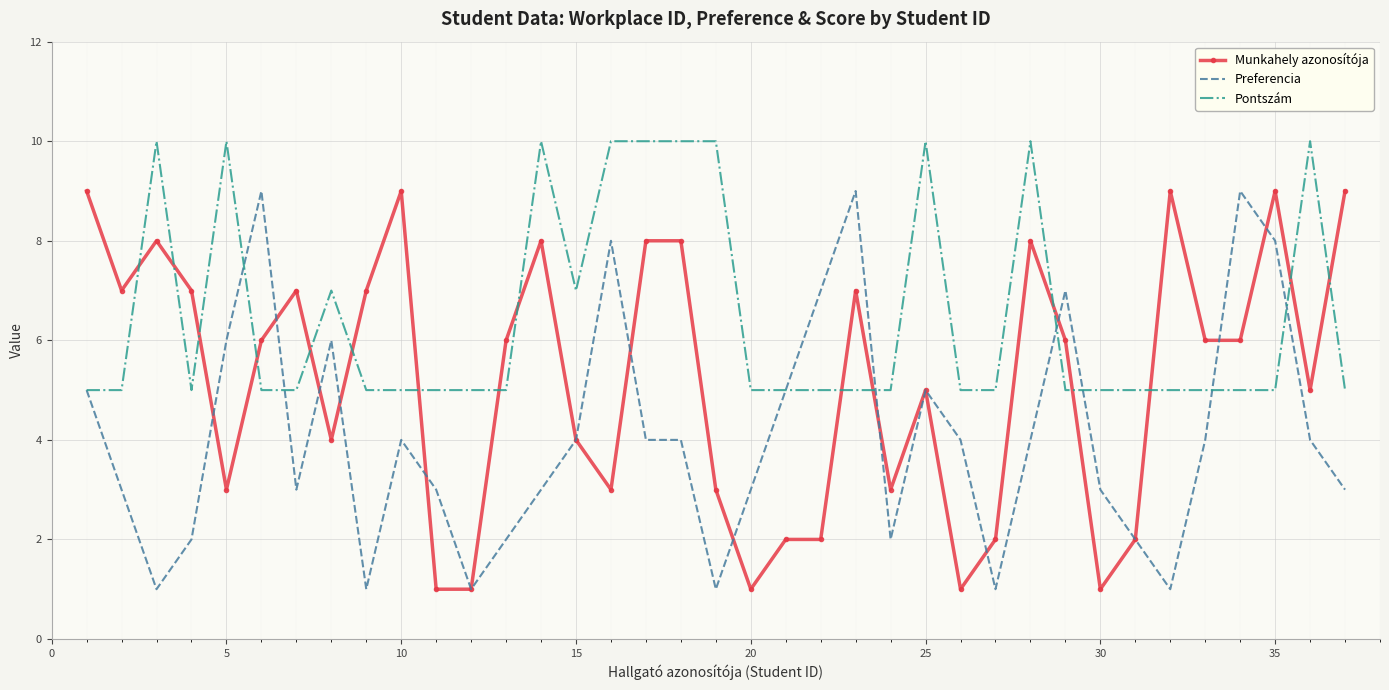

List the series in order of their overall mean, lowest first.

Preferencia, Munkahely azonosítója, Pontszám